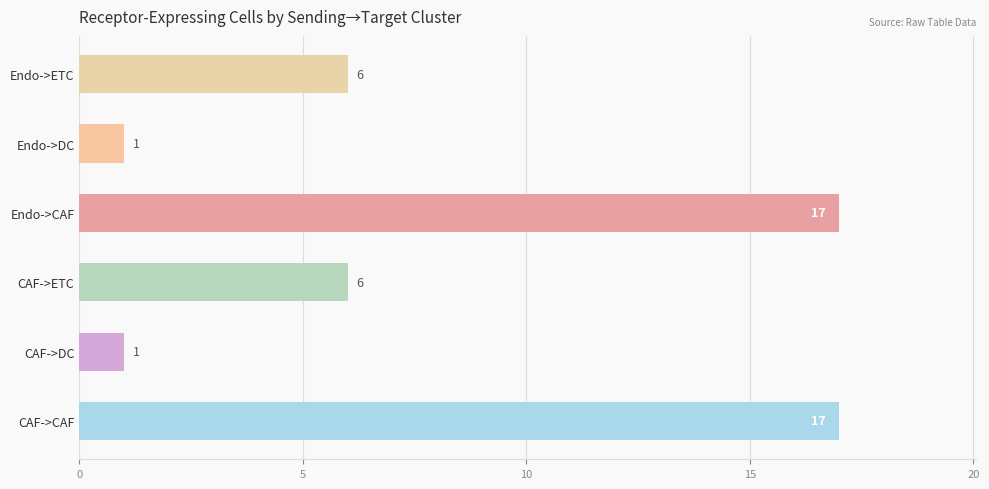

What is the difference between the second highest and second lowest values?

16